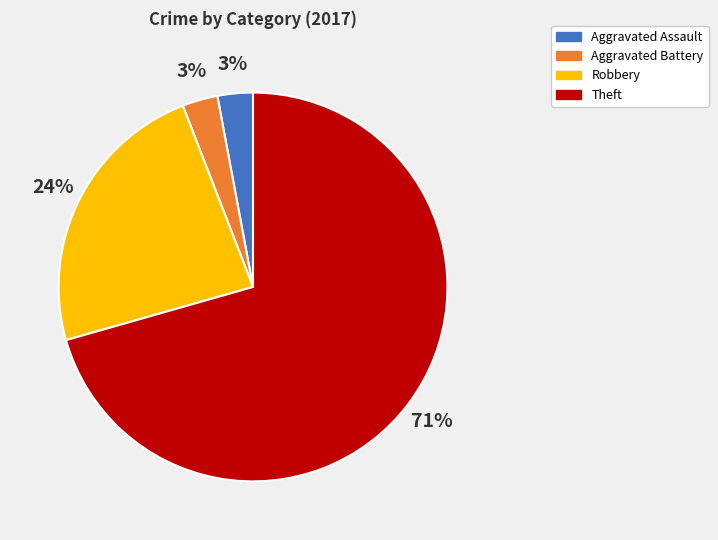

Combined, do Aggravated Assault and Theft account for over 50%?

Yes